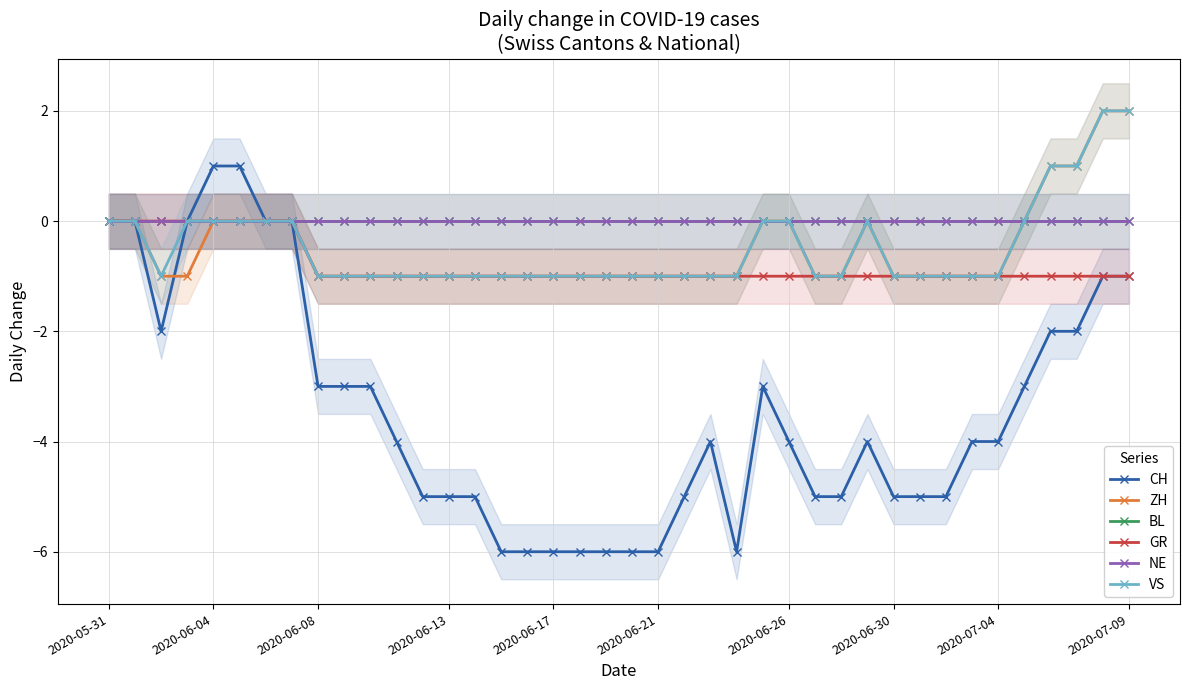

How many interior local peaks does the ZH series have?

1